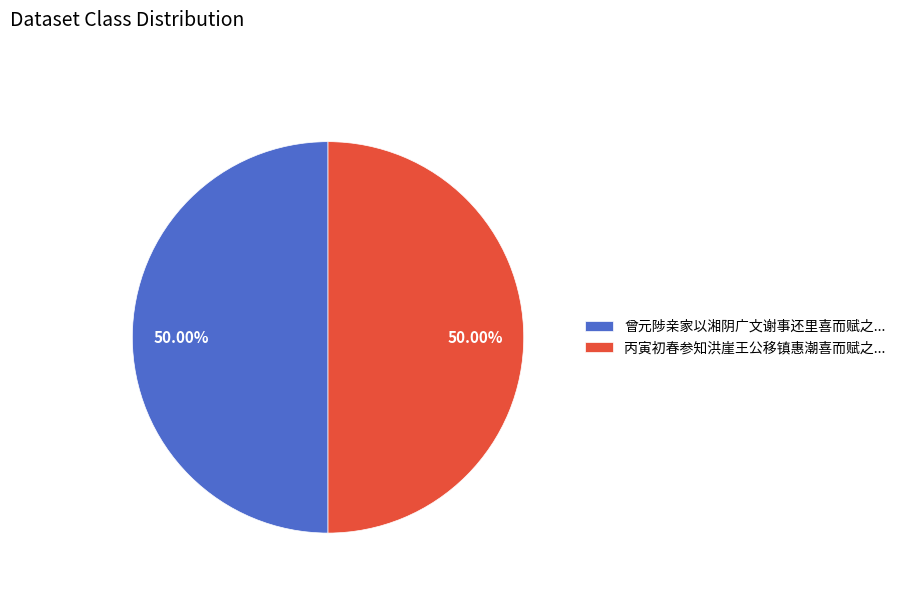

Approximately how many times larger is the value at 曾元陟亲家以湘阴广文谢事还里喜而赋之... compared to 丙寅初春参知洪崖王公移镇惠潮喜而赋之...?

1.0